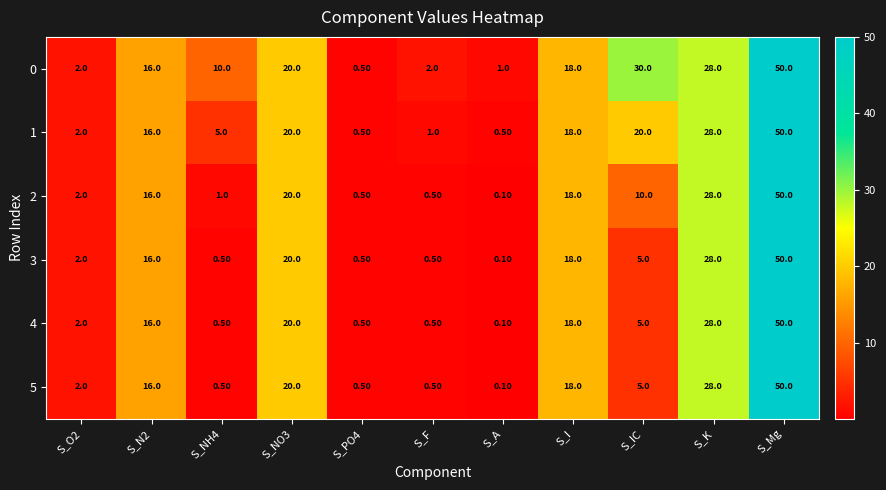

Which label corresponds to the largest value in the chart?

S_Mg